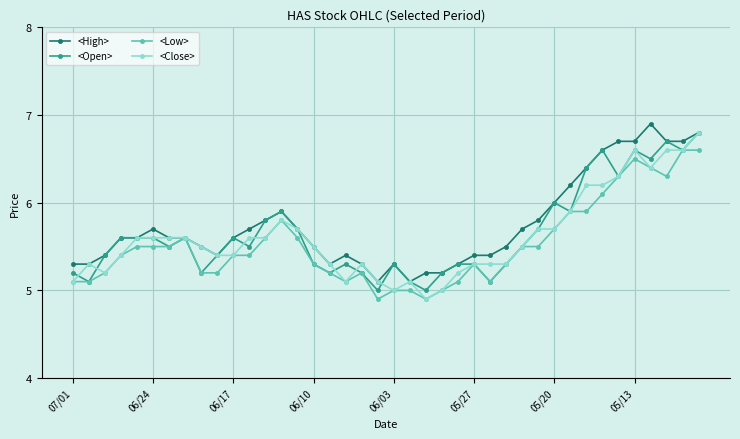

Which series has the widest spread of values?

<Close>